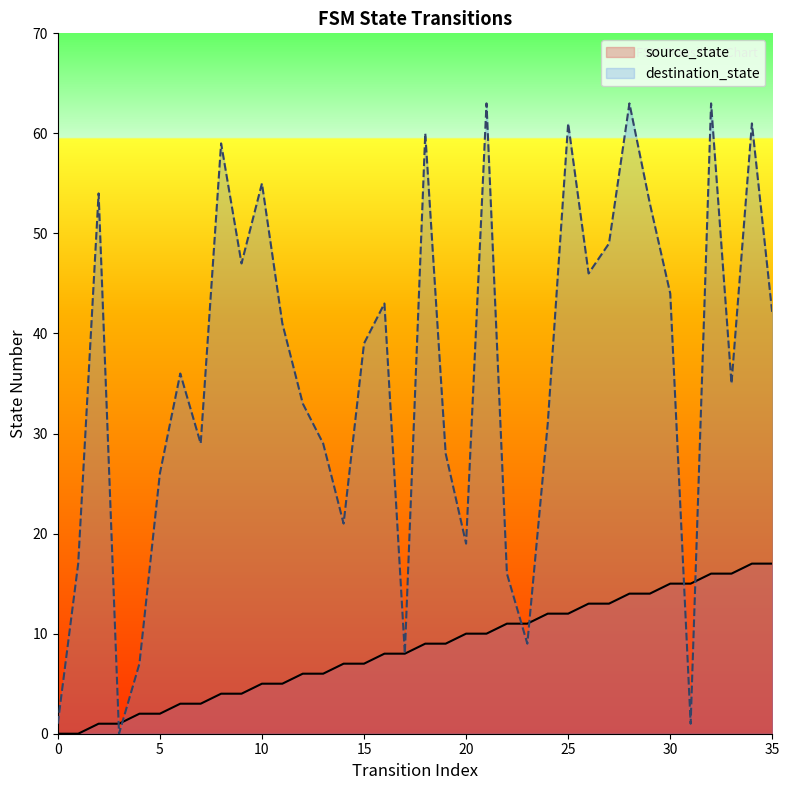

Between 12 and 22, which is larger?

22